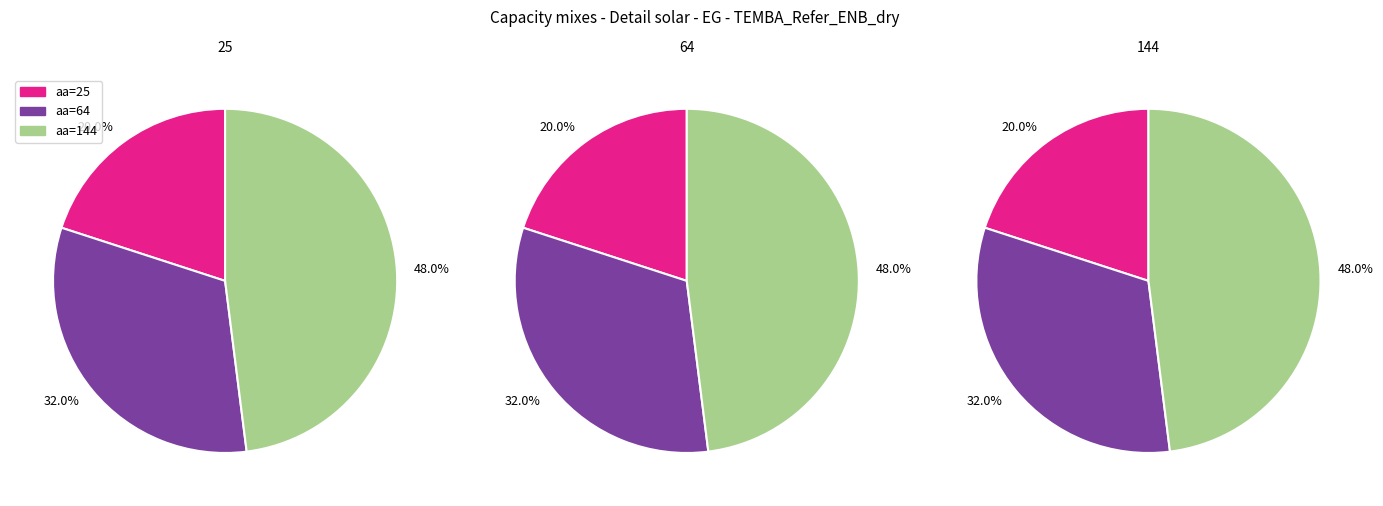

Count the number of slices in the pie.

3